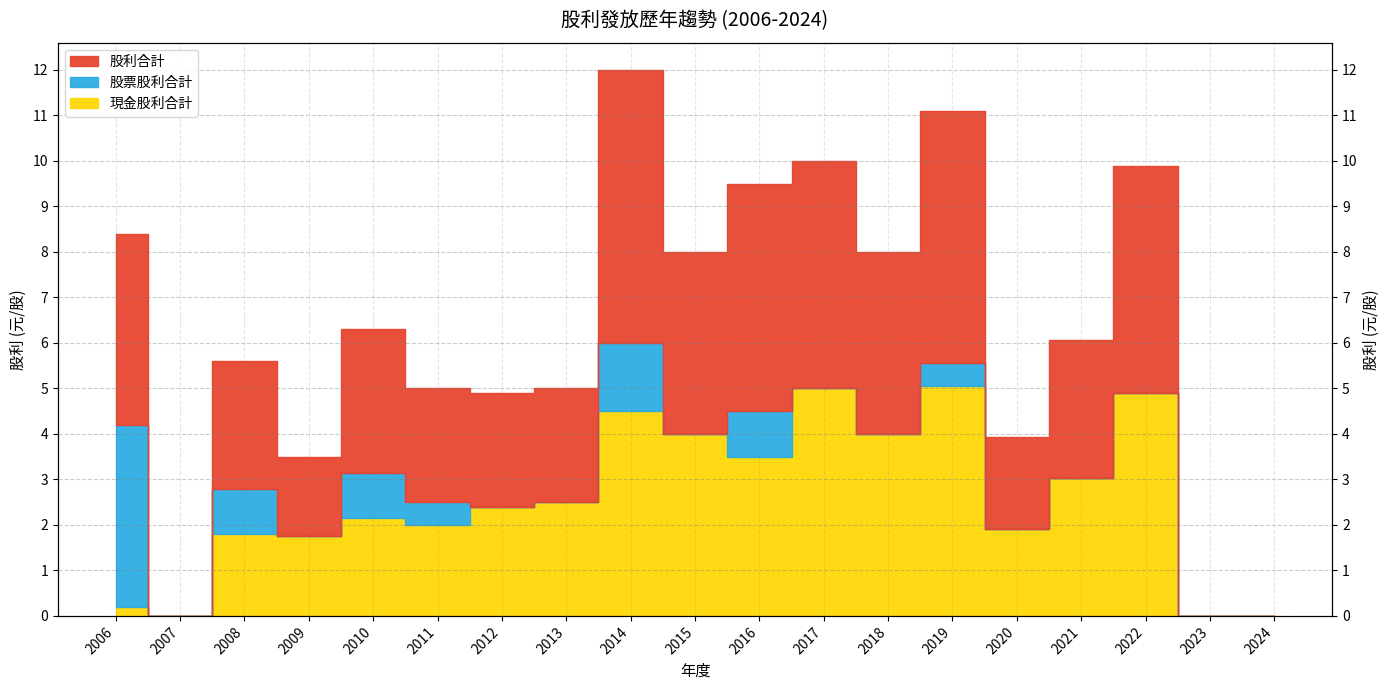

The 股利合計 series shows 5.0 at 2013. True or false?

True